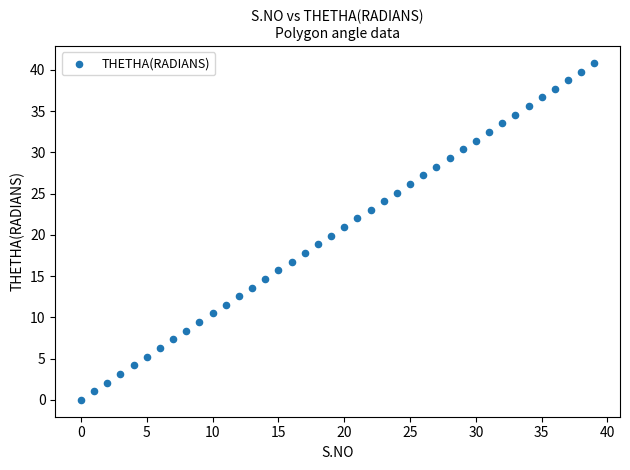

What is the range of Y values (max minus min)?

40.8